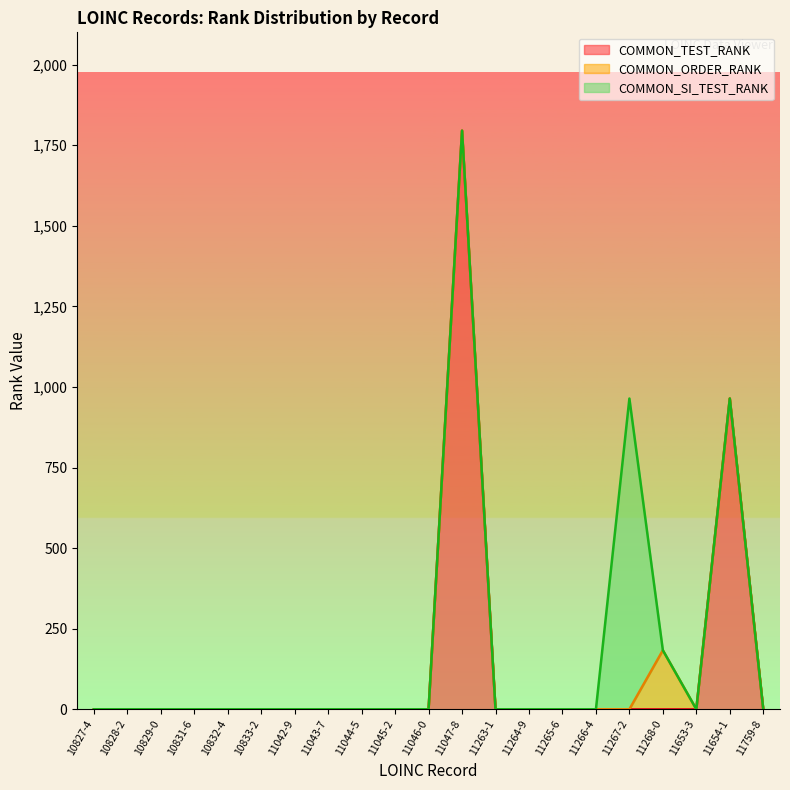

What is the difference between the maximum and minimum values in the COMMON_TEST_RANK series?

1795